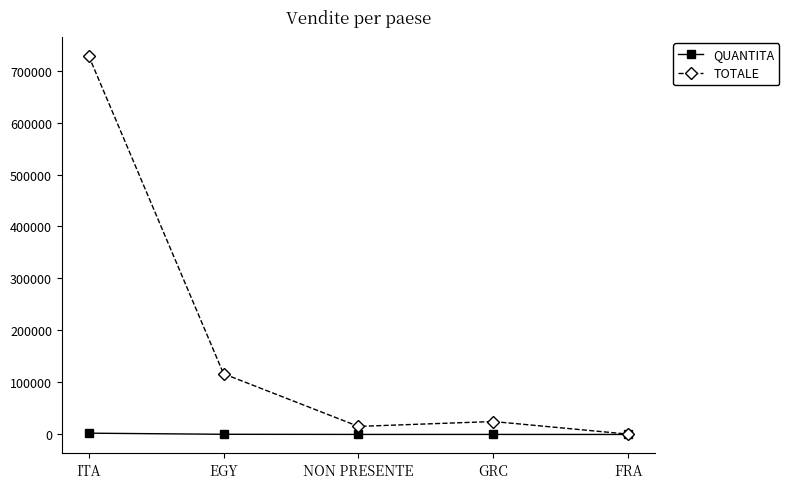

What is the total value across all series at ITA?

730706